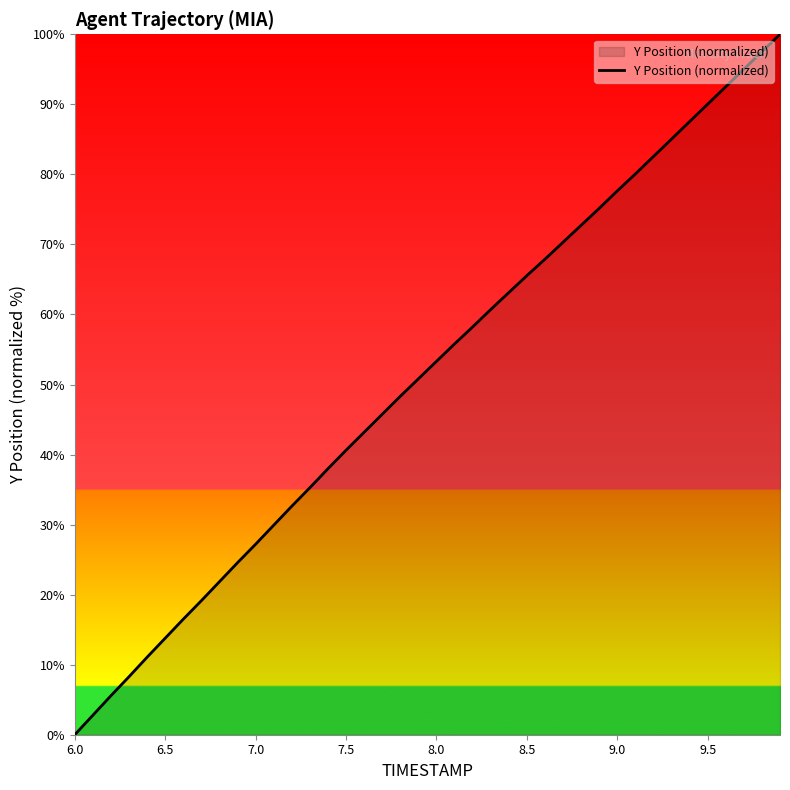

True or false: there are more than 1 points higher than both neighbors.

False